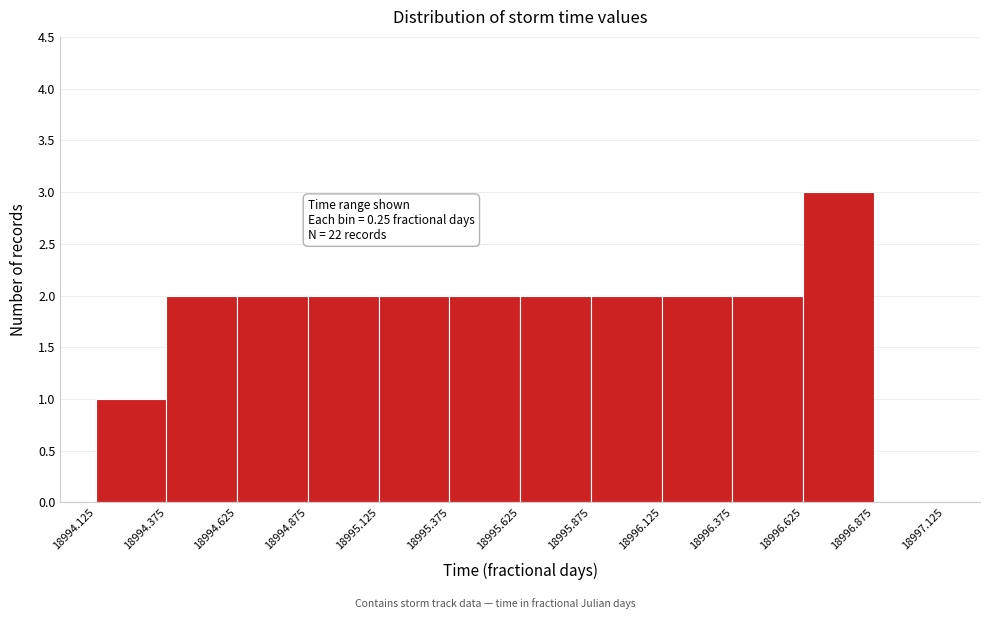

Over which range of the x-axis is the bar tallest?

18996.625 to 18996.875